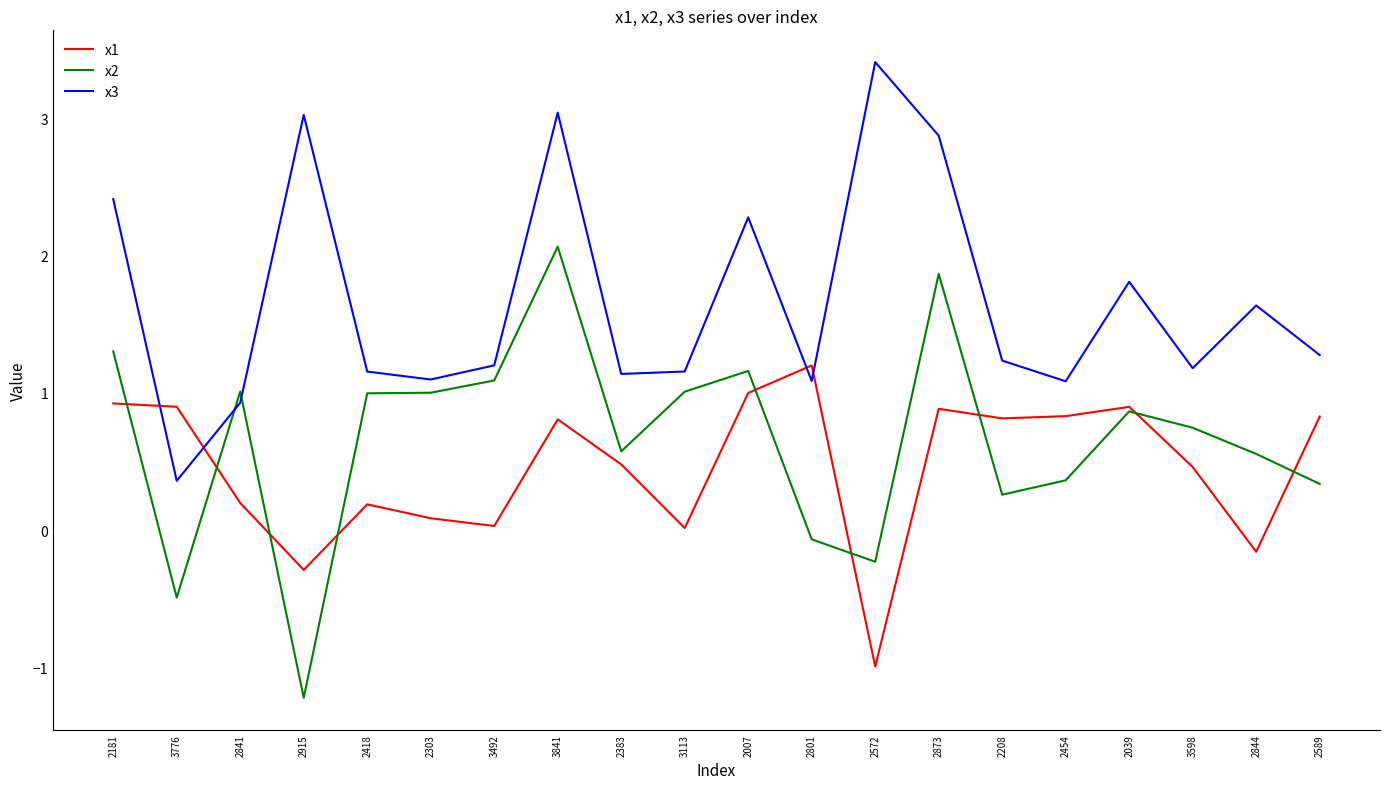

What position from the left is 2418?

5